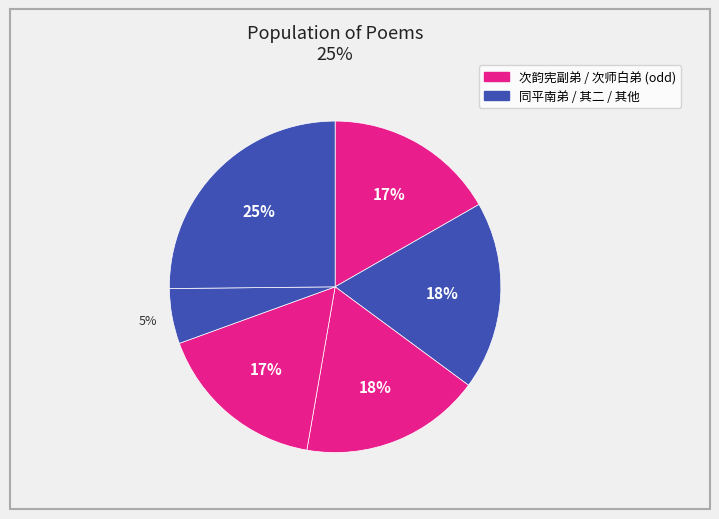

How many segments does this pie chart have?

6